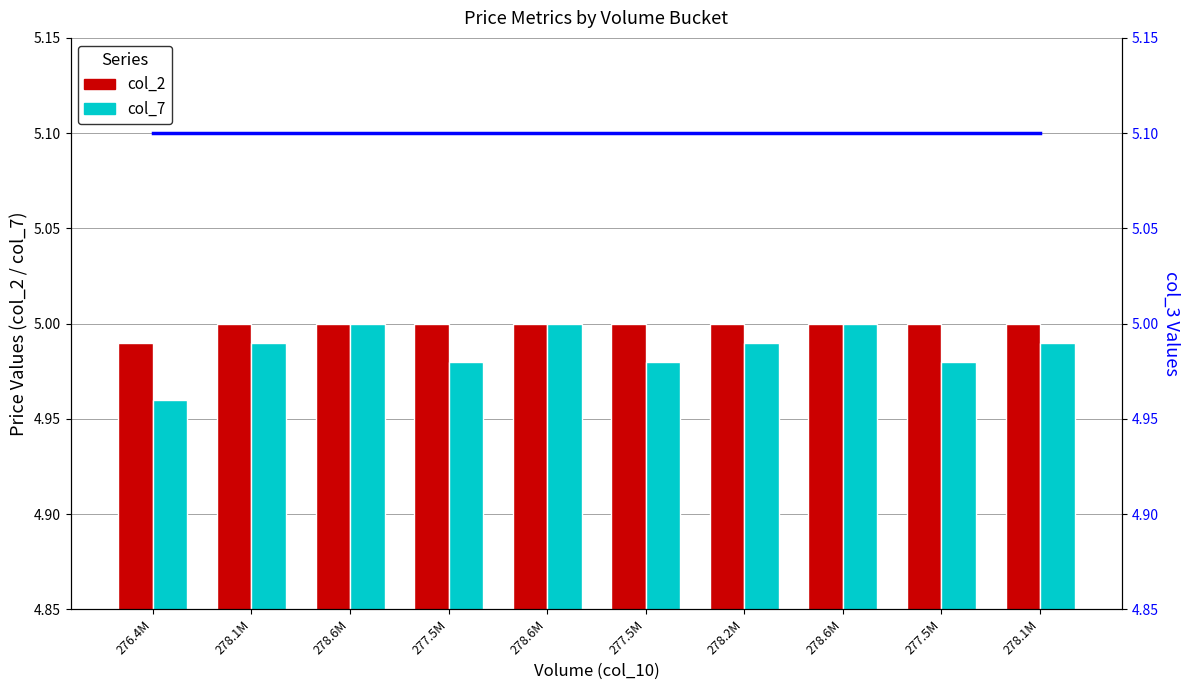

List the labels in order of col_7 value, largest first.

278.6M, 278.6M, 278.6M, 278.1M, 278.2M, 278.1M, 277.5M, 277.5M, 277.5M, 276.4M